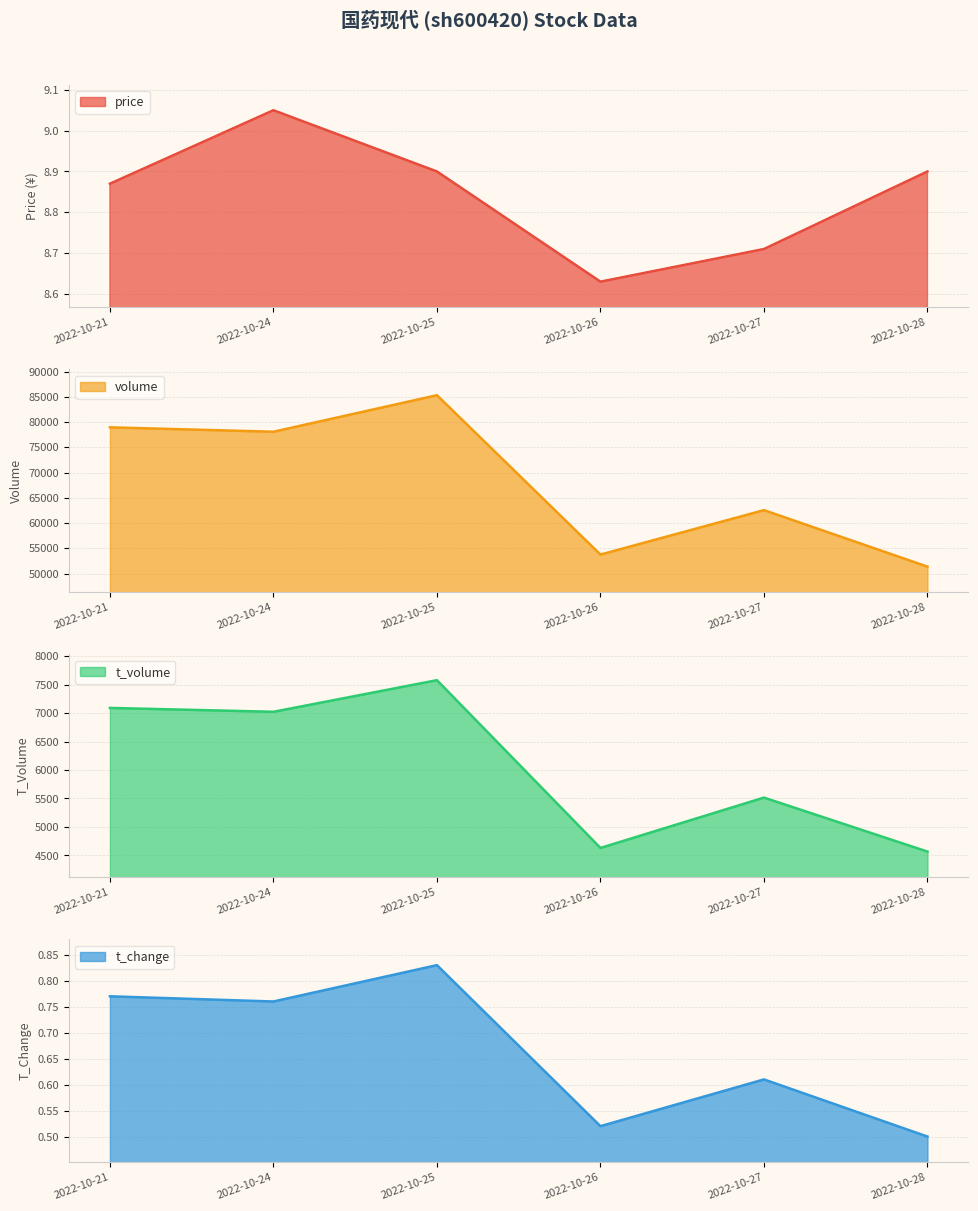

Reading left to right, transcribe all the data shown in this chart.

price: 8.9	9.1	8.9	8.6	8.7	8.9
volume: 78954.0	78080.0	85314.0	53753.0	62551.0	51364.0
t_volume: 7090.0	7022.0	7577.0	4632.0	5516.0	4568.0
t_change: 0.8	0.8	0.8	0.5	0.6	0.5